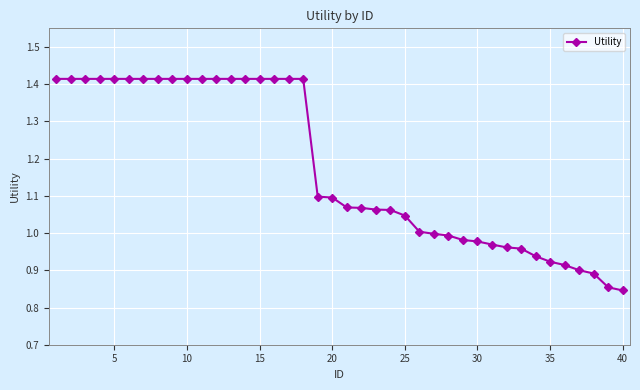

What is the difference between the second highest and second lowest values?

0.6